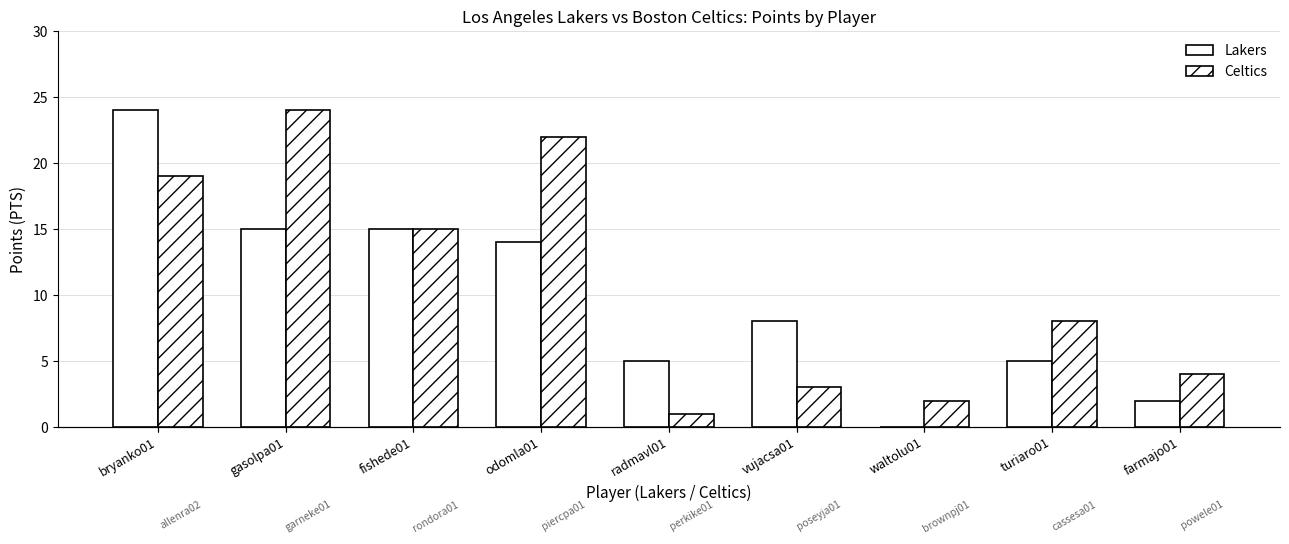

List the labels in order of Celtics value, largest first.

gasolpa01, odomla01, bryanko01, fishede01, turiaro01, farmajo01, vujacsa01, waltolu01, radmavl01